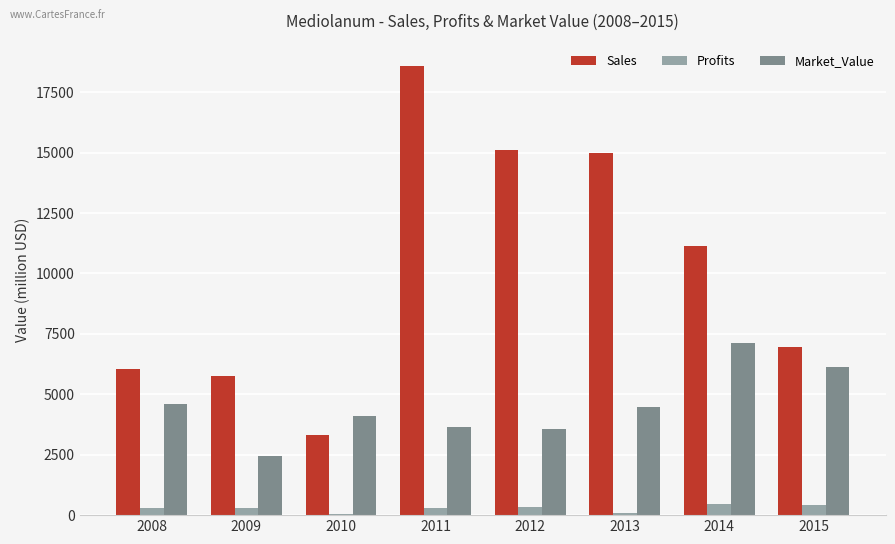

At which category is the sum across all series the highest?

2011